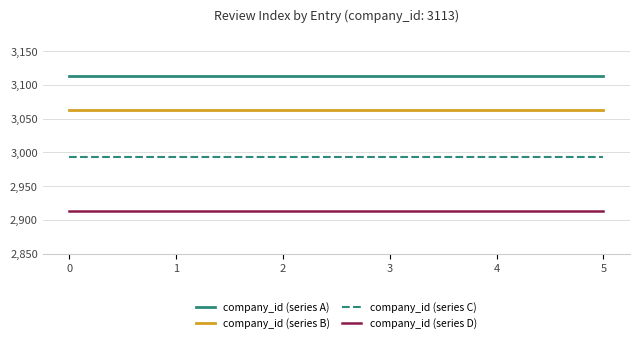

Reading right to left, list all the values displayed in this chart.

company_id (series A): 3113	3113	3113	3113	3113	3113
company_id (series B): 3063	3063	3063	3063	3063	3063
company_id (series C): 2993	2993	2993	2993	2993	2993
company_id (series D): 2913	2913	2913	2913	2913	2913